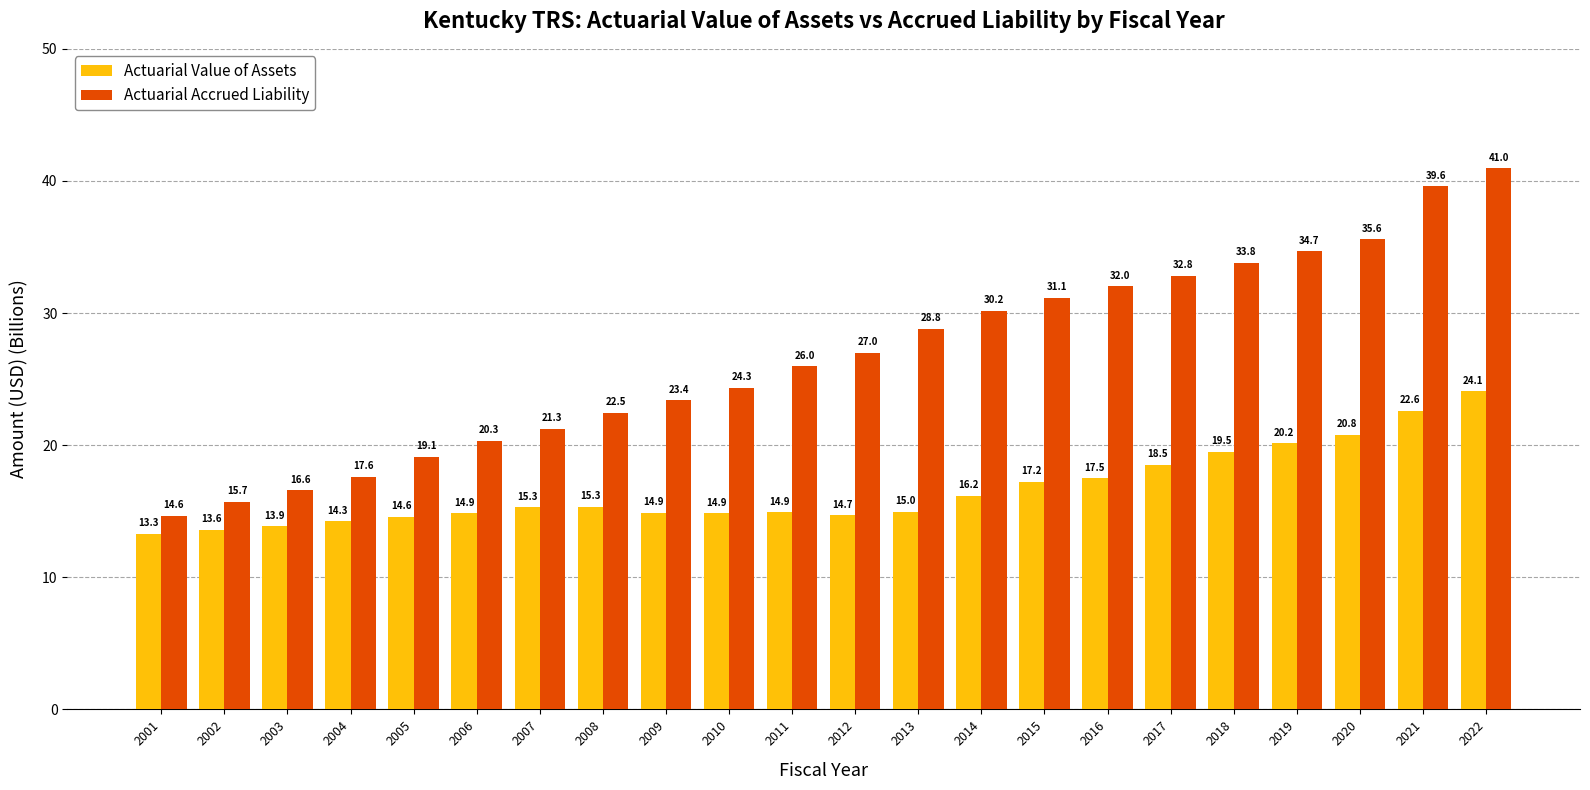

How many data points in Actuarial Value of Assets are above 15?

11